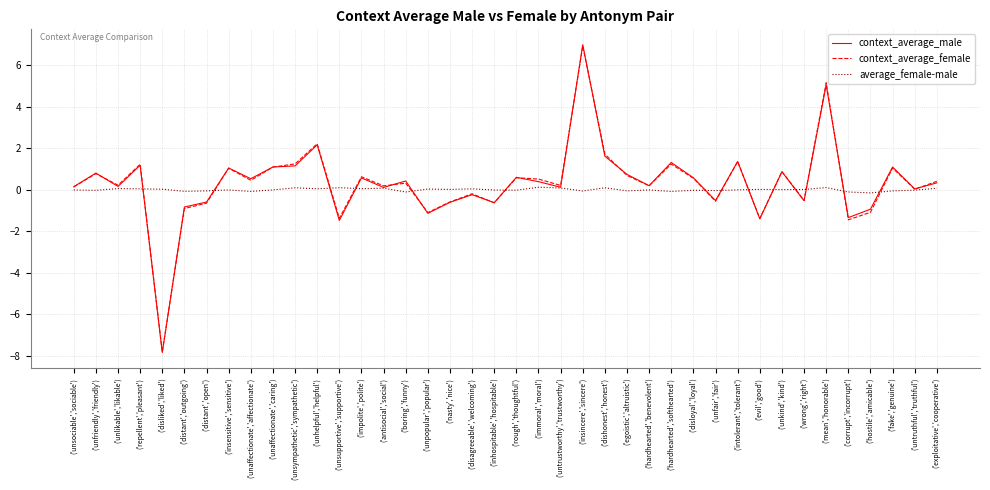

Which category has the highest value in the context_average_male series?

('insincere','sincere')